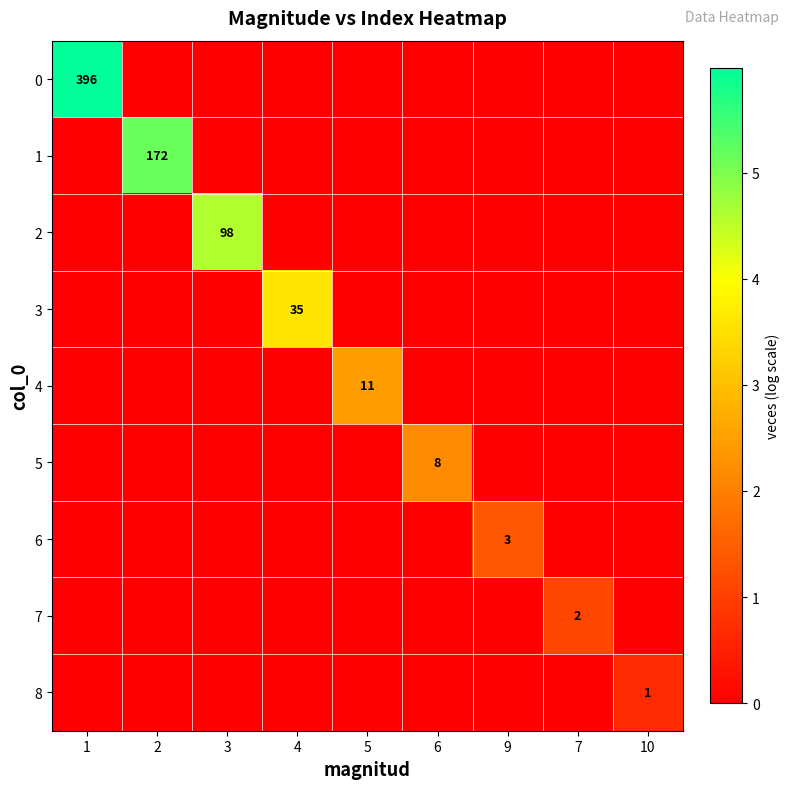

The value of 7 at 1 is 0.8. True or false?

False